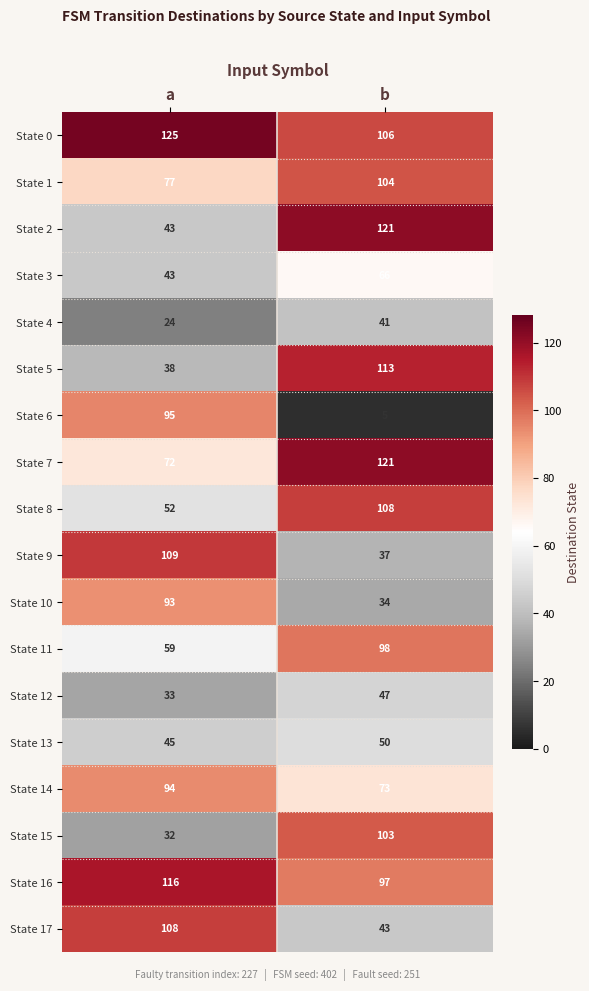

The State 12 series shows 47 at b. True or false?

True